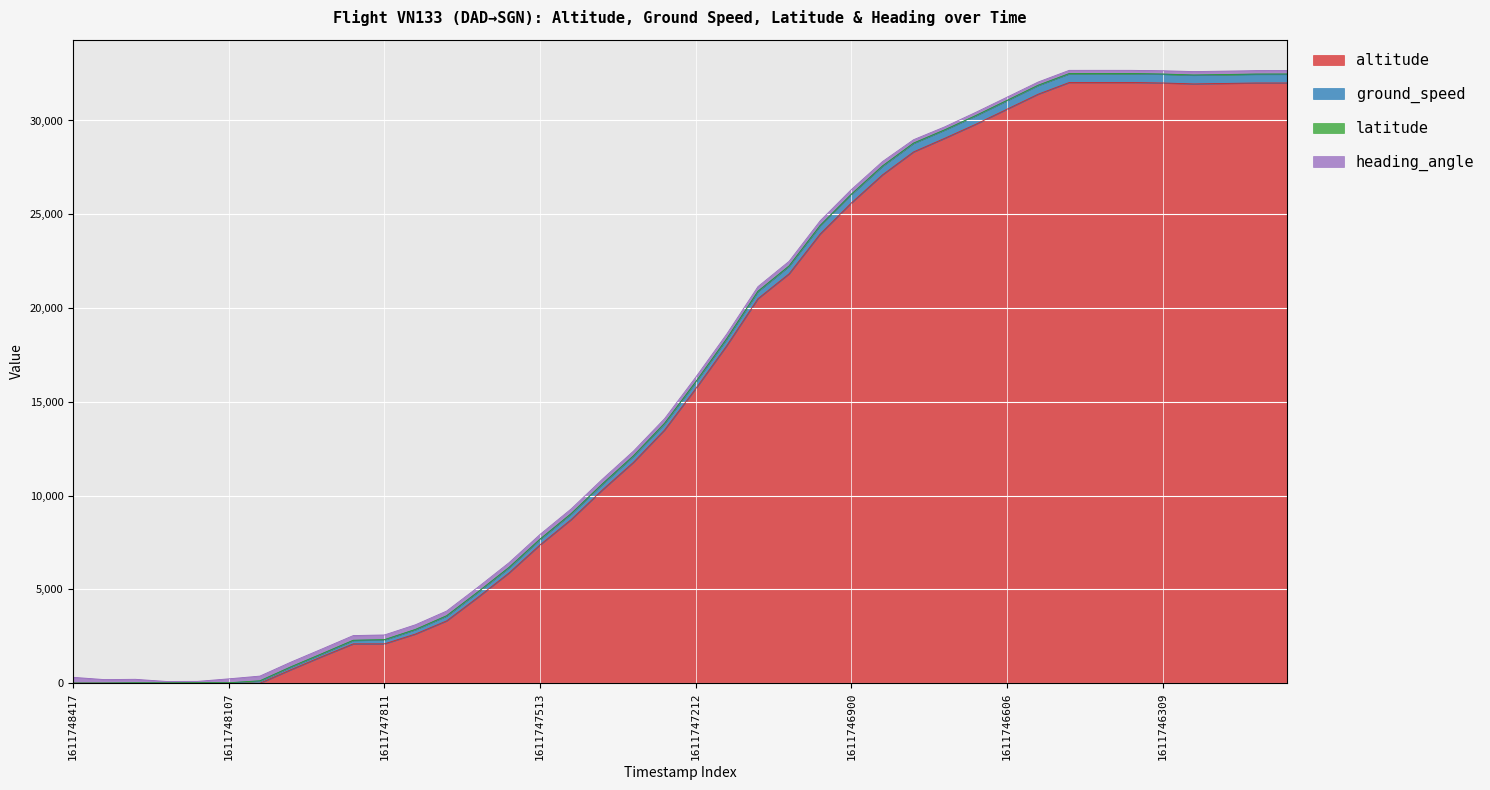

At which label does ground_speed first exceed 356?

1611747154